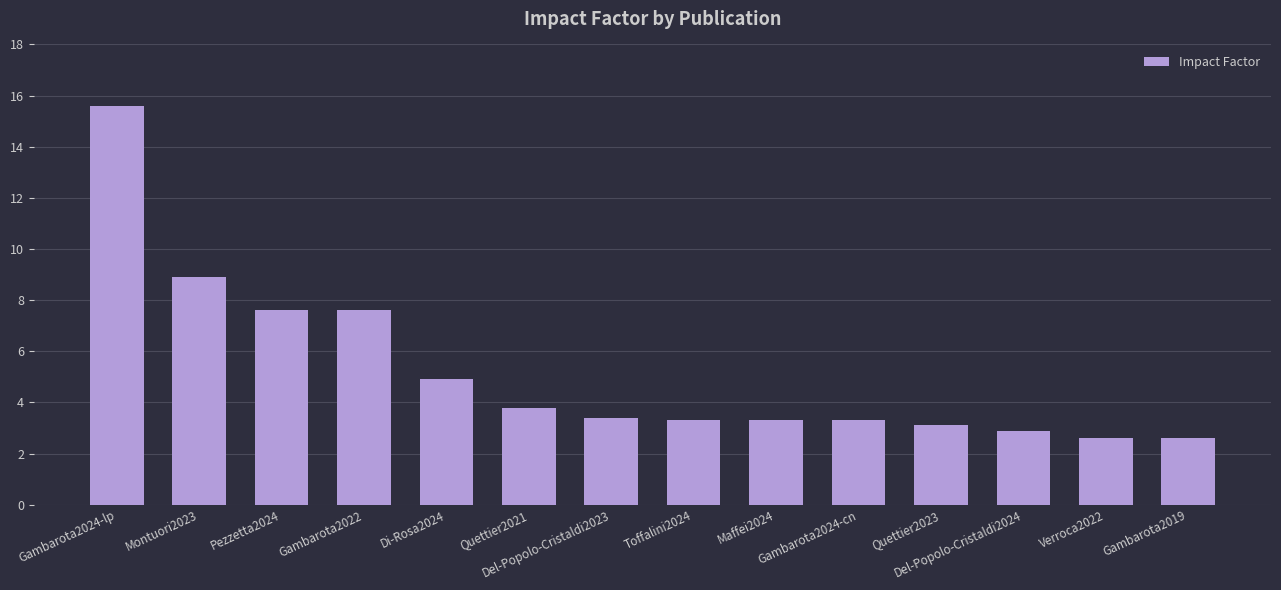

What is the difference between the values at Toffalini2024 and Del-Popolo-Cristaldi2023?

0.1